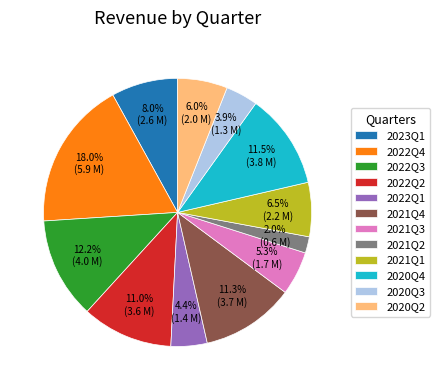

How many segments does this pie chart have?

12